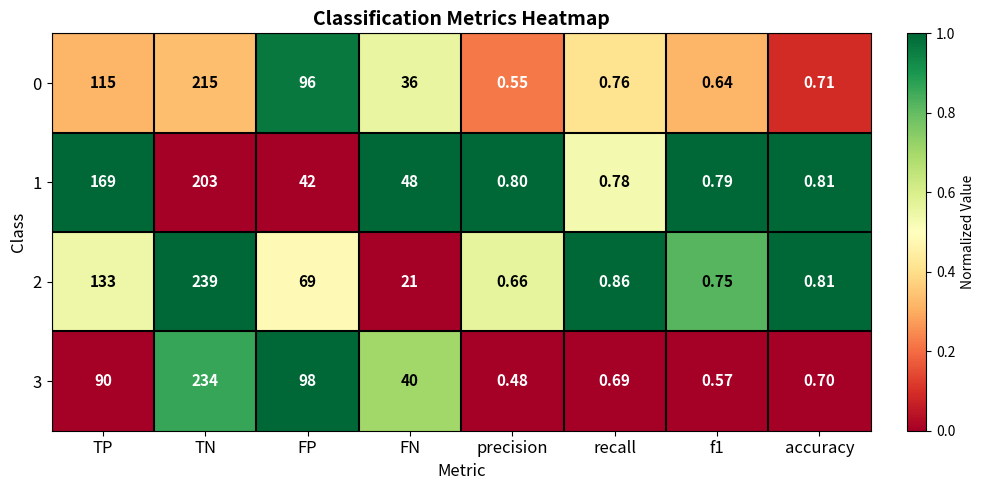

At which label does 0 reach its peak?

TN